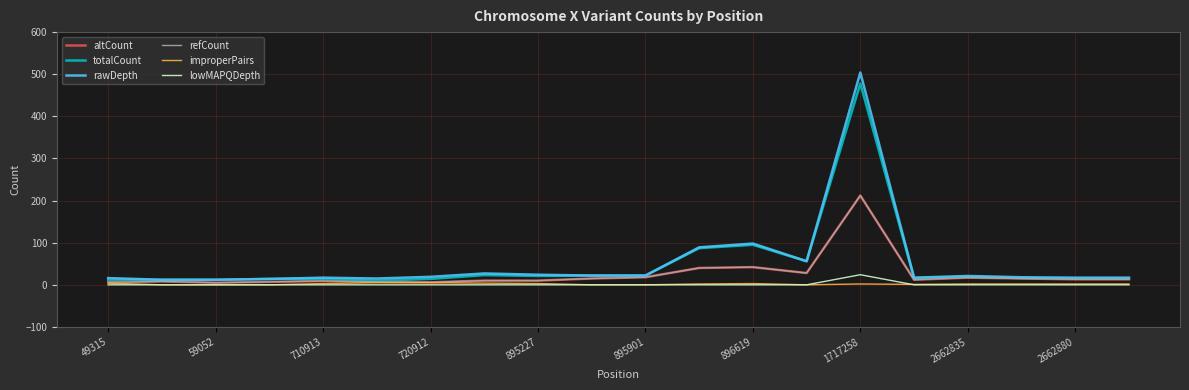

Where do lowMAPQDepth and improperPairs first cross each other?

14 and 15